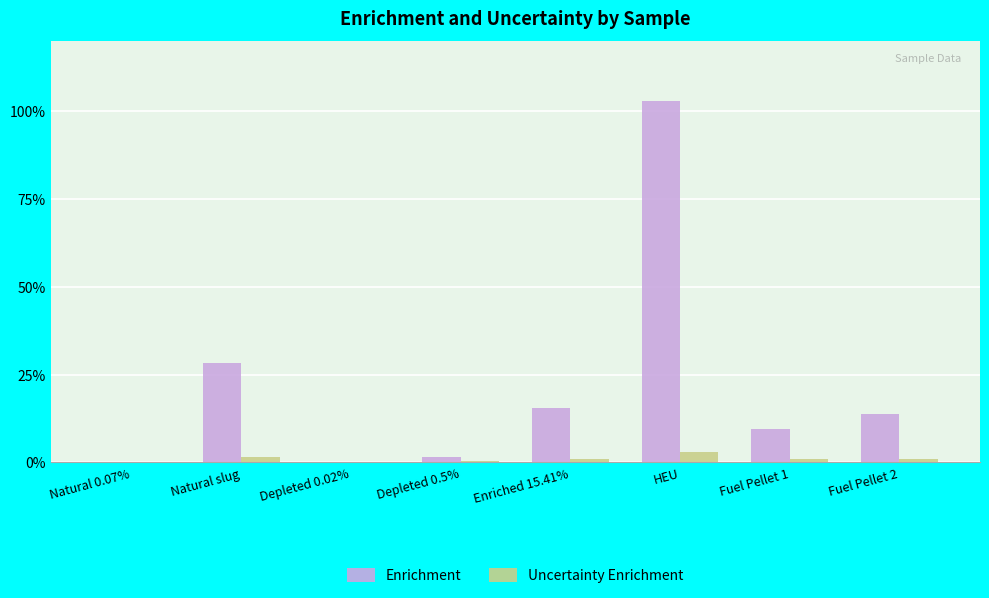

At which category does the chart reach its peak across all series?

HEU